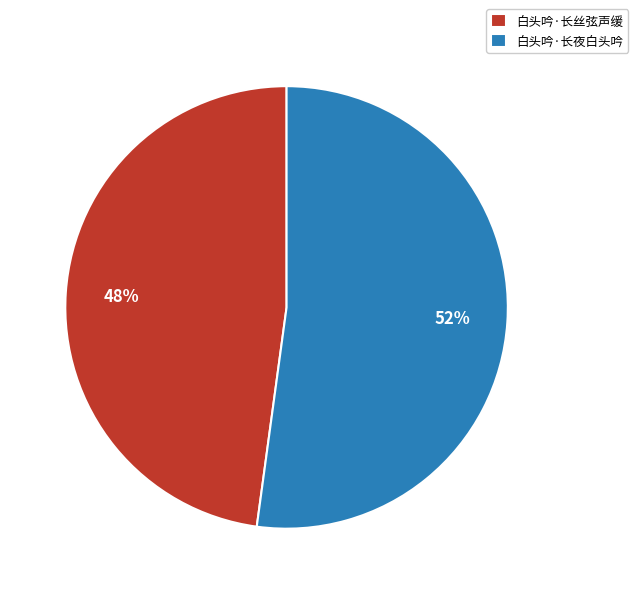

Combined, do 白头吟·长丝弦声缓 and 白头吟·长夜白头吟 account for over 50%?

Yes